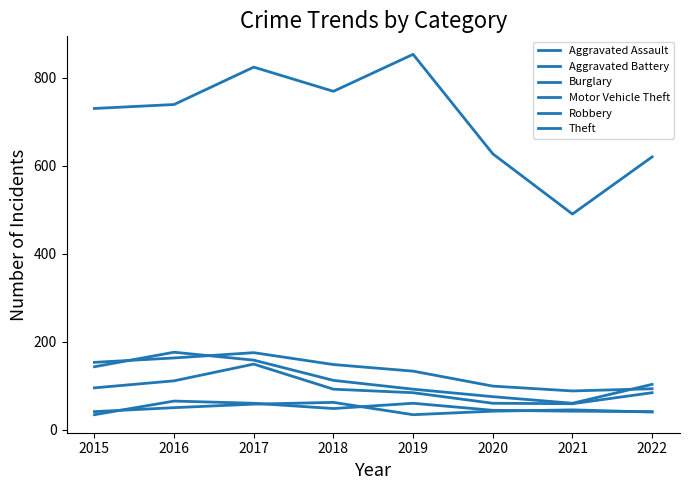

How many lines are shown in the chart?

6